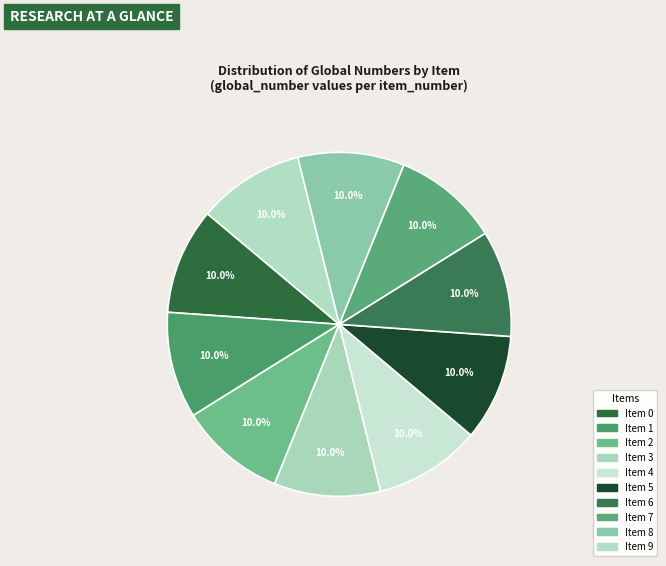

To the nearest percent, what portion does Item 3 represent?

10%